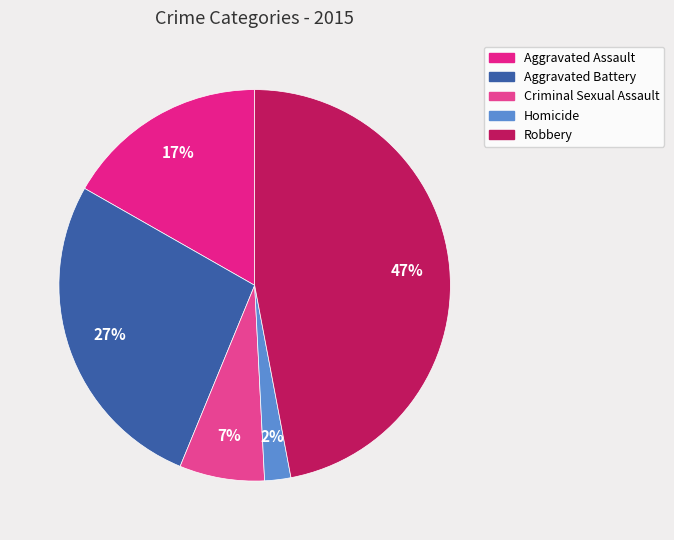

Combined, what portion of the pie is Homicide and Criminal Sexual Assault?

9.2%